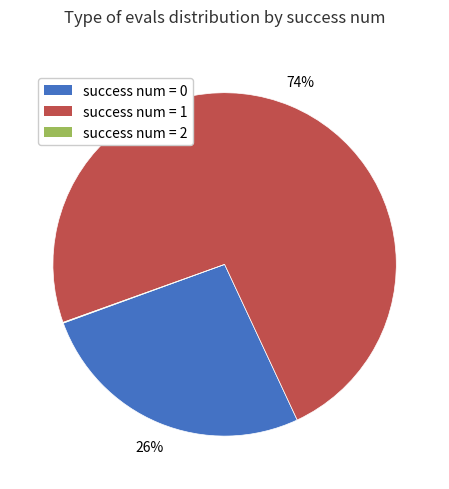

To the nearest percent, what is the average slice percentage?

33%